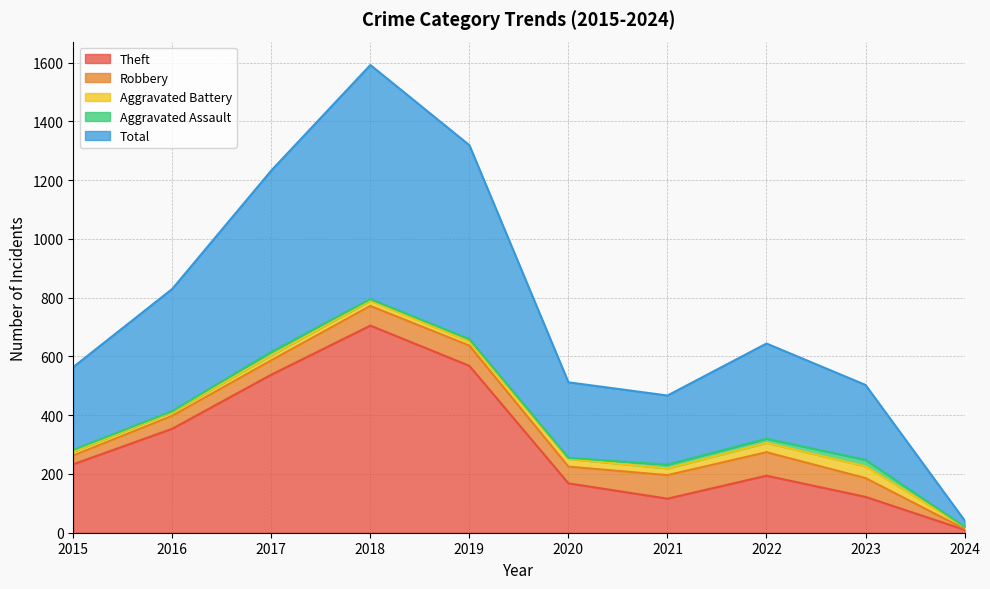

What is the value of the Aggravated Battery point at the 4th from the left?

18